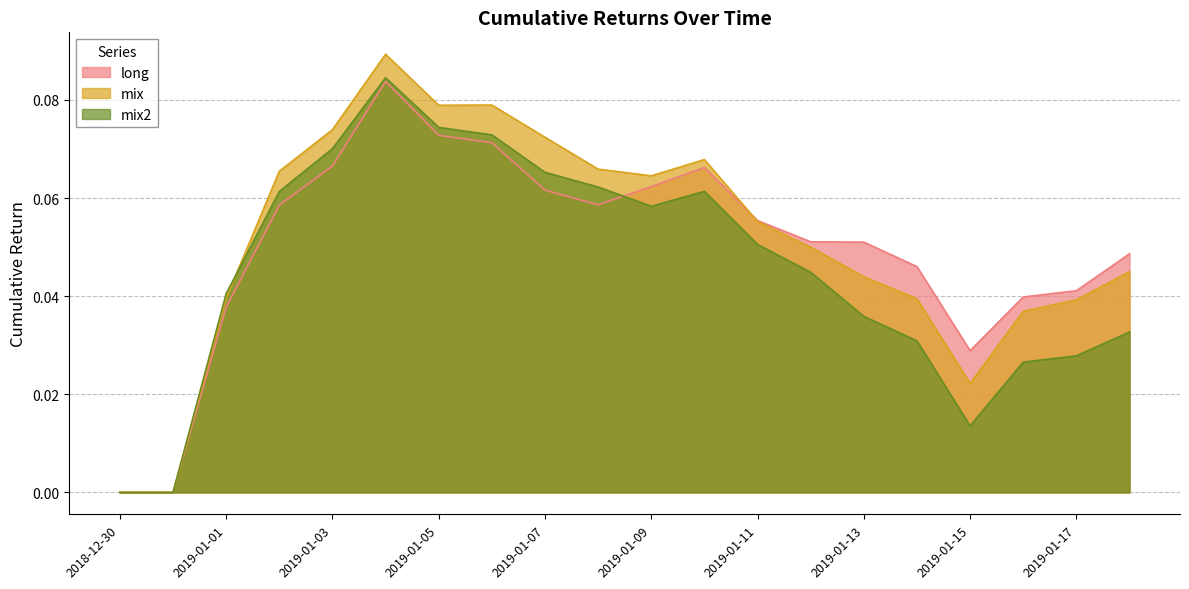

Is it true that mix2 equals 0.0 at 2019-01-18?

False